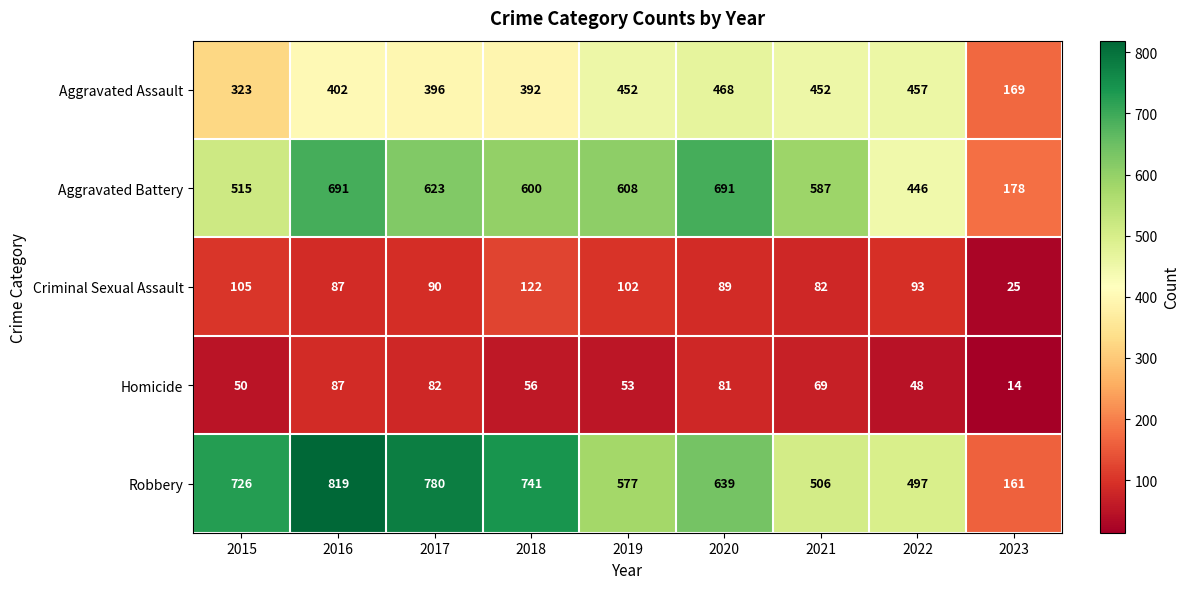

At 2021, list the series in order from smallest to largest.

Homicide, Criminal Sexual Assault, Aggravated Assault, Robbery, Aggravated Battery